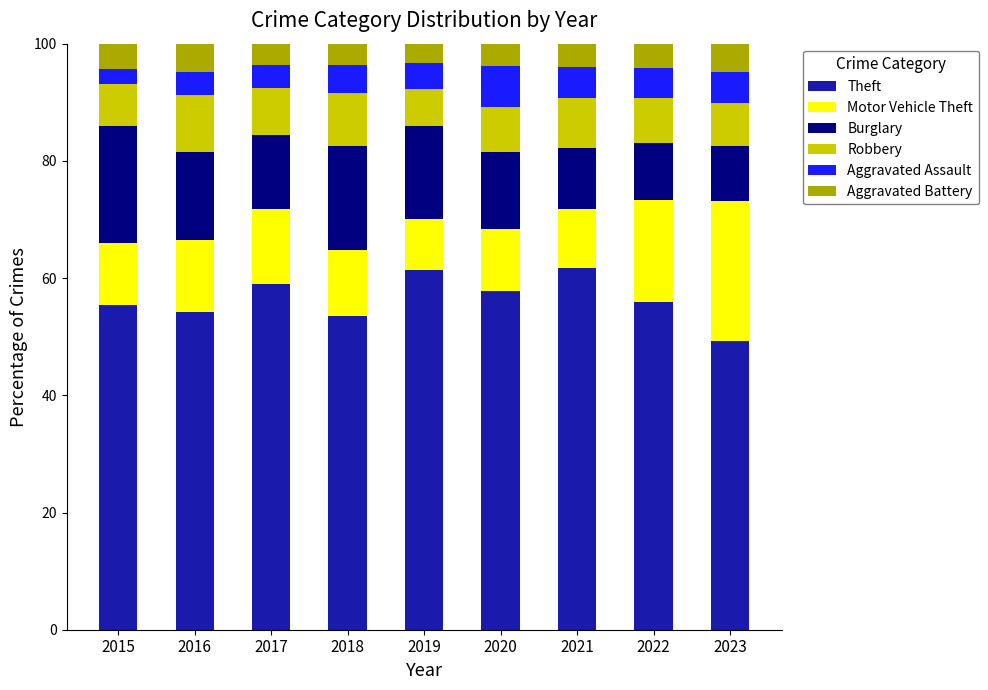

At which label does Theft reach its minimum?

2023